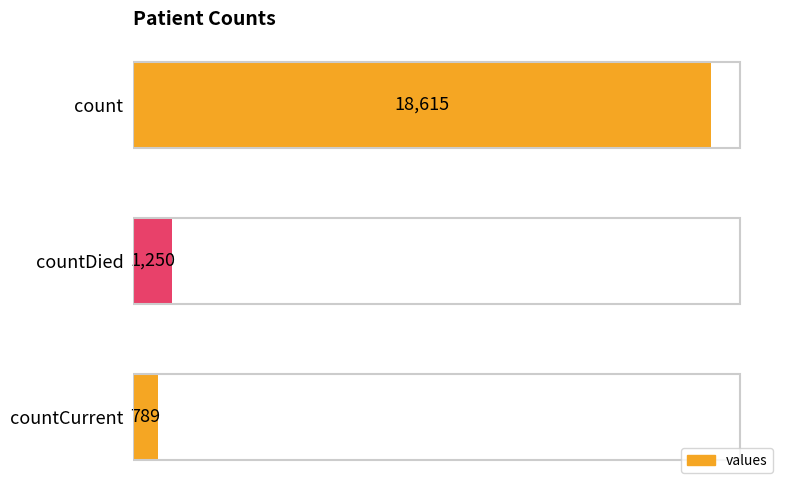

What is the smallest value displayed?

789